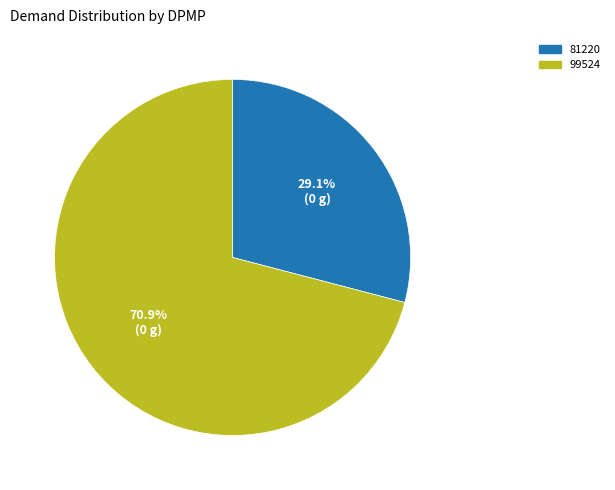

Which has a higher value, 81220 or 99524?

99524